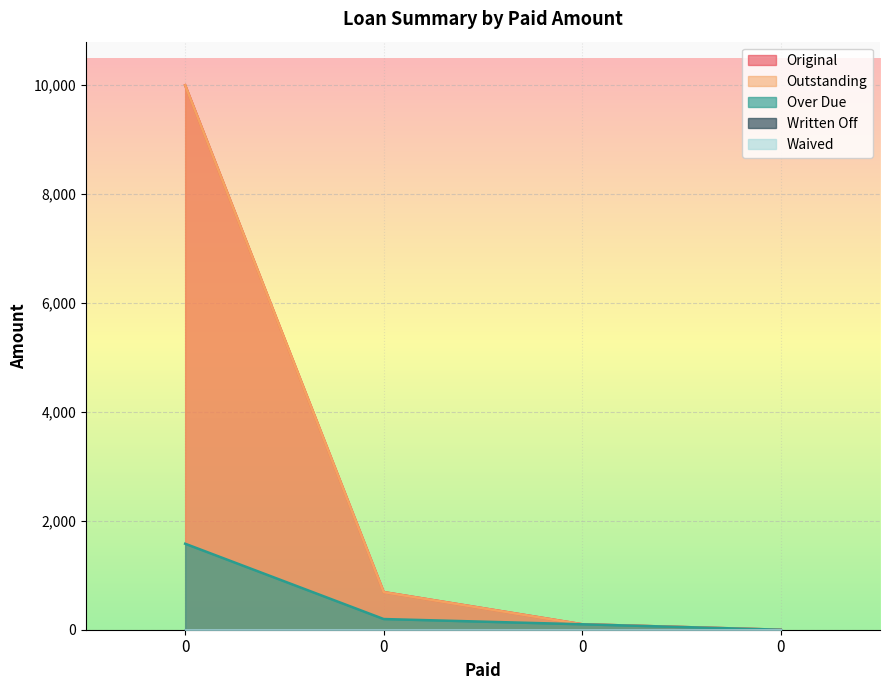

True or false: Outstanding and Over Due cross at least once.

False